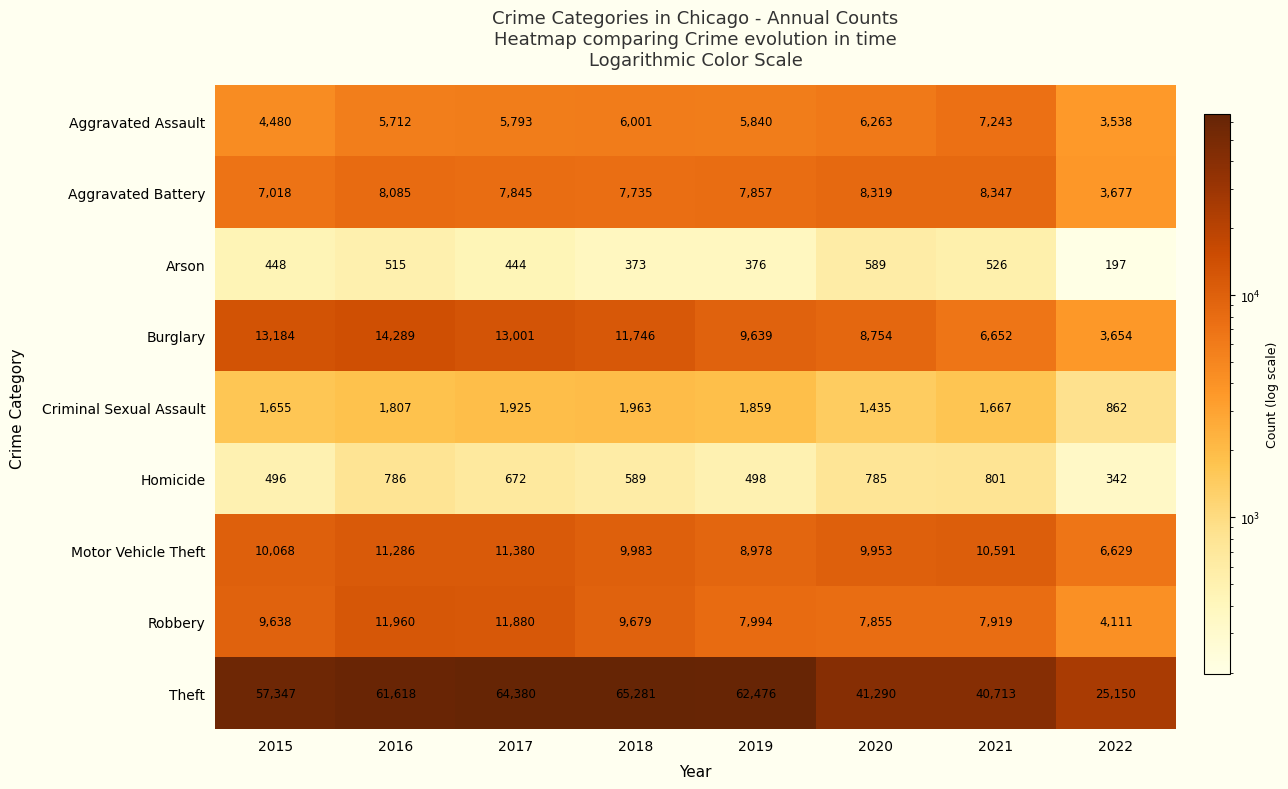

The Aggravated Battery series shows 7857 at 2019. True or false?

True